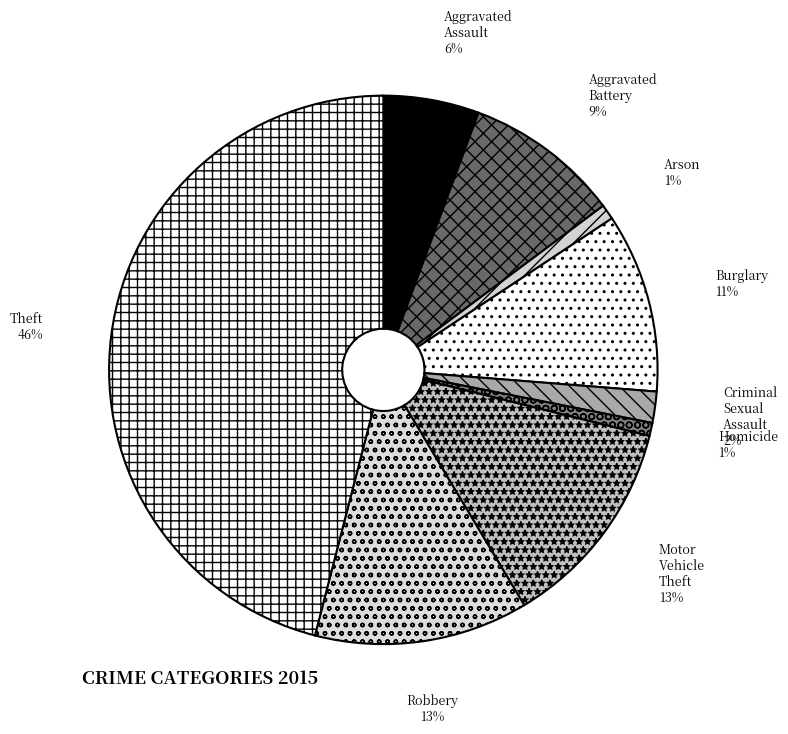

To the nearest percent, what is the average slice percentage?

11%